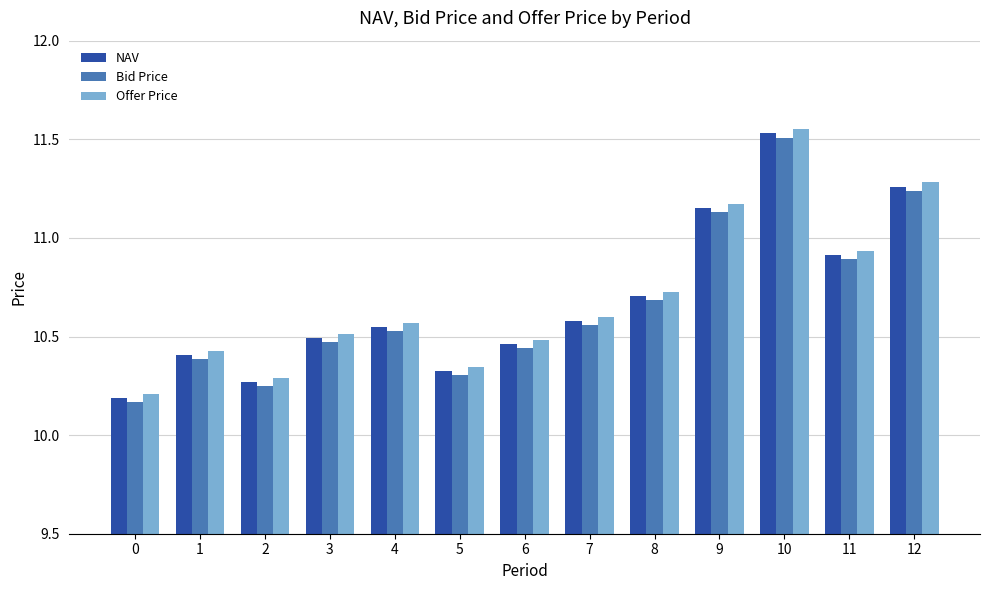

Which series has the largest total across all categories?

Offer Price